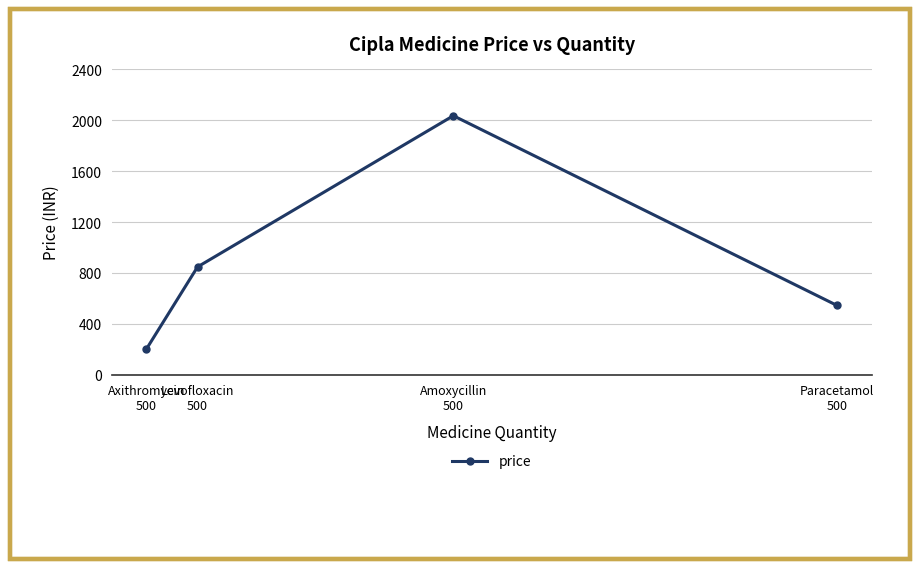

What is the sum of the values at Levofloxacin
500 and Axithromycin
500?

1049.3